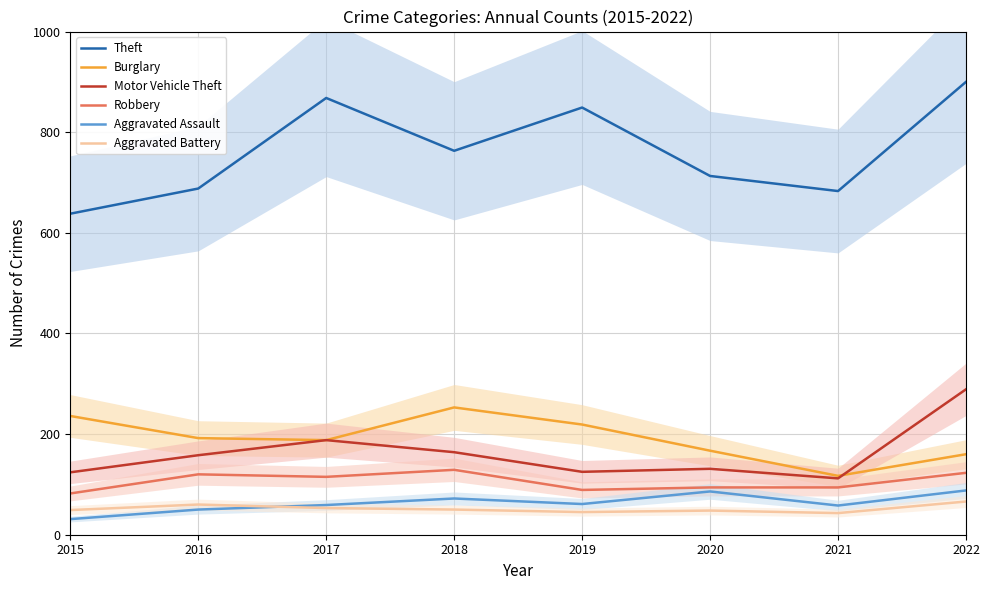

Is the value of Robbery at 2017 greater than the value of Aggravated Assault at 2019?

Yes